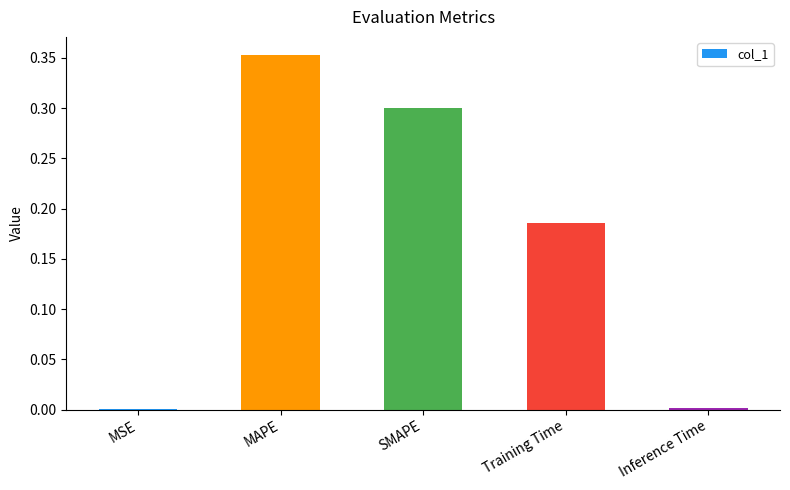

At which category does the chart reach its peak across all series?

MAPE